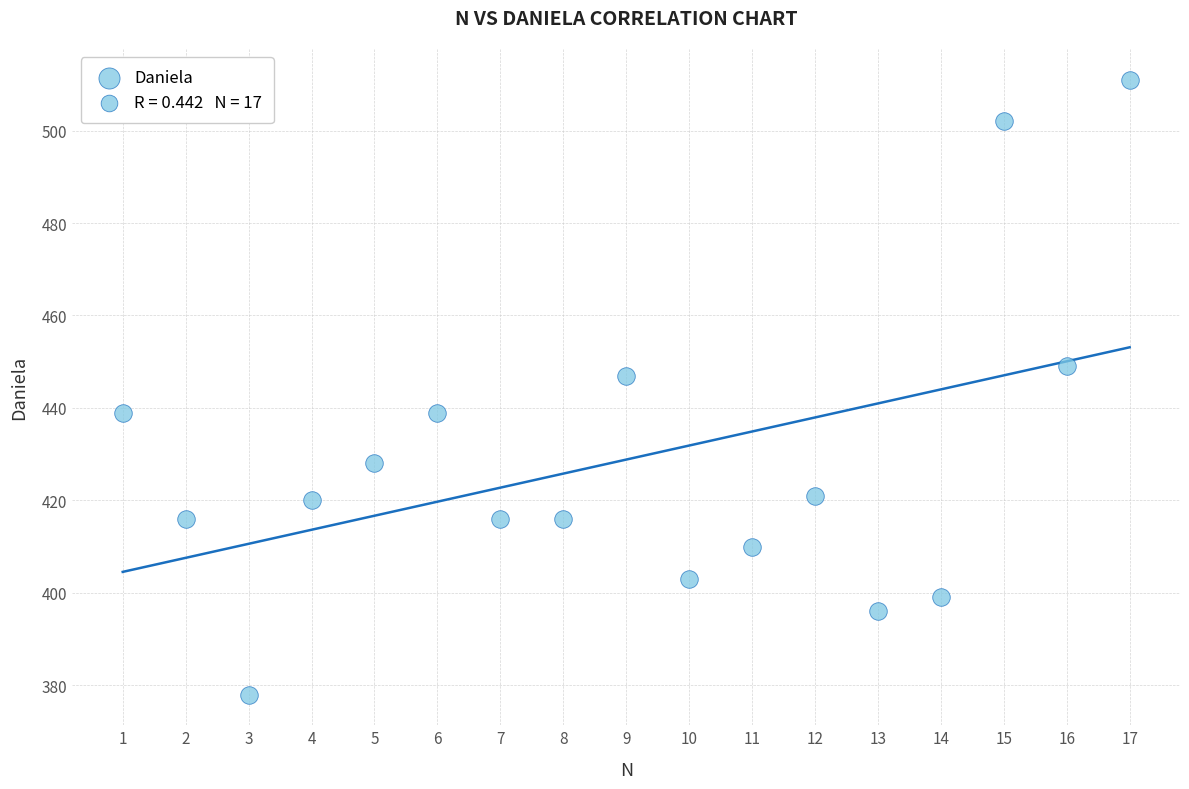

What Y value in the scatter plot is closest to 444?

447